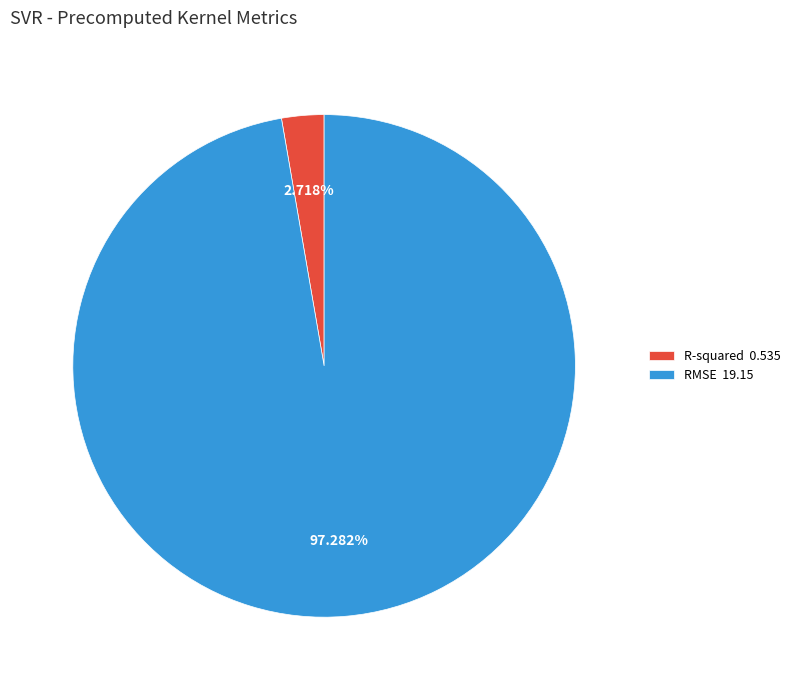

The RMSE slice represents 84% of the pie. True or false?

False